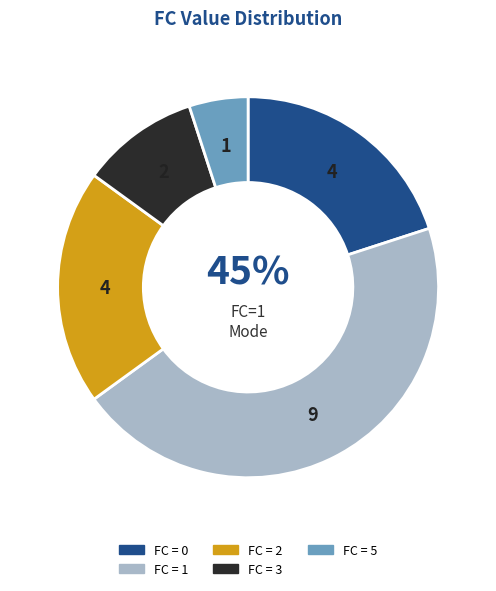

How many slices are in this pie chart?

5